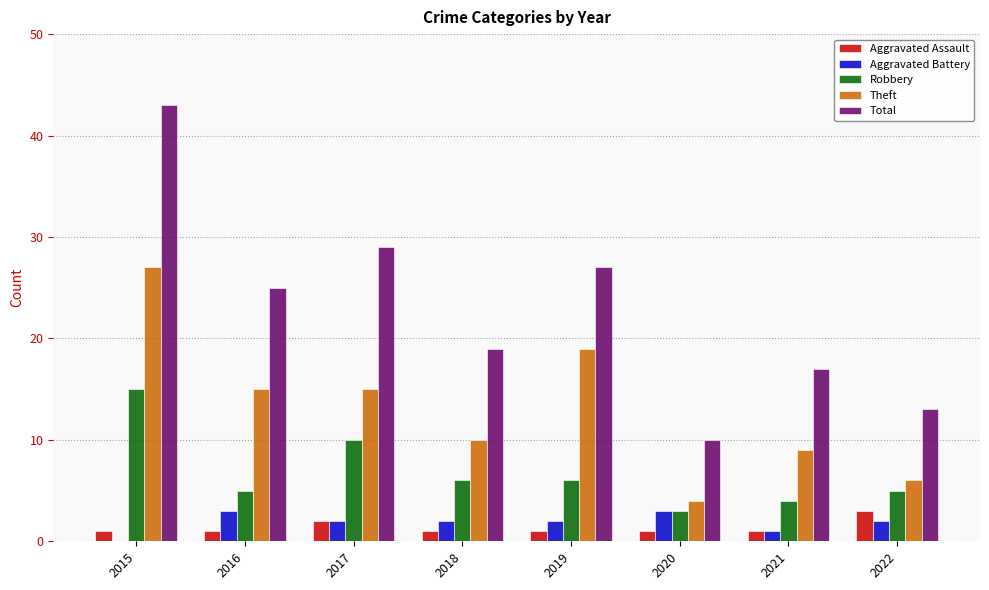

At which label does Aggravated Battery first exceed 2?

2016